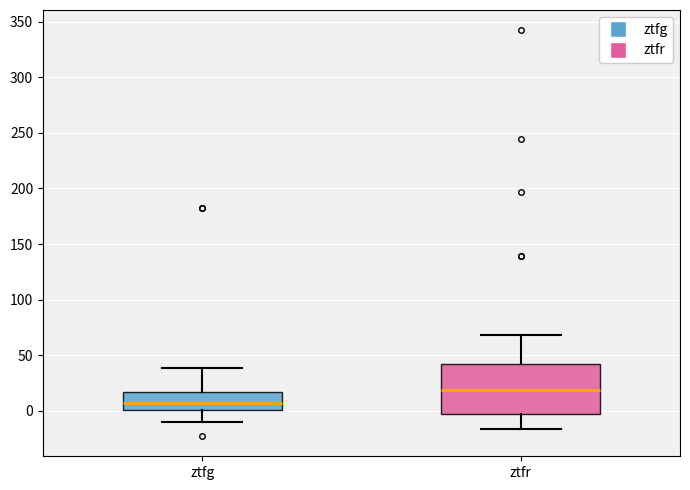

Which box is the tallest, from its lower edge to its upper edge?

ztfr